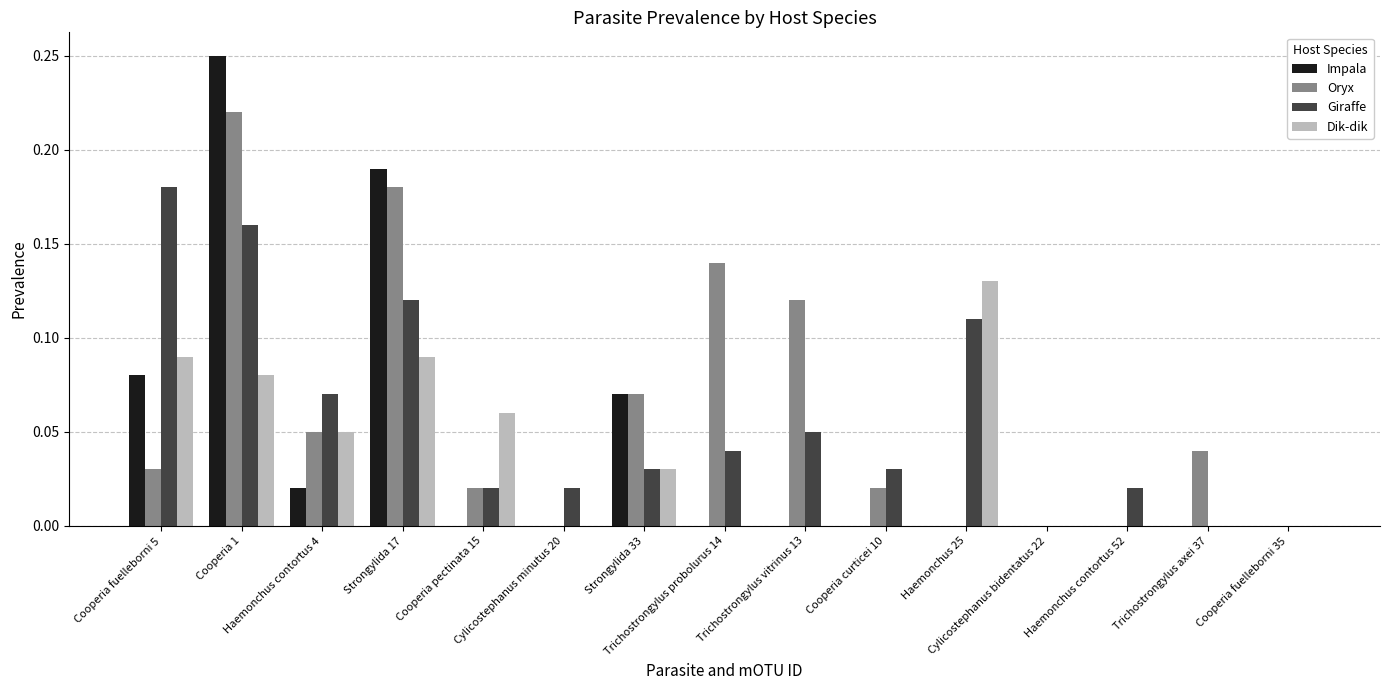

What is the sum of all Oryx values?

0.9